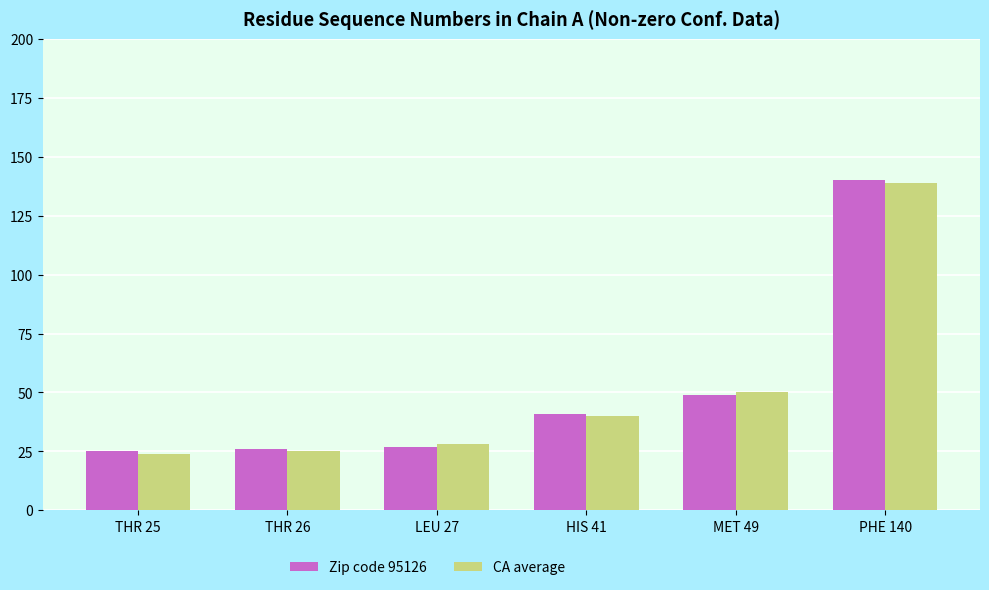

Reading left to right, extract all data points from this chart.

Zip code 95126: 25	26	27	41	49	140
CA average: 24	25	28	40	50	139